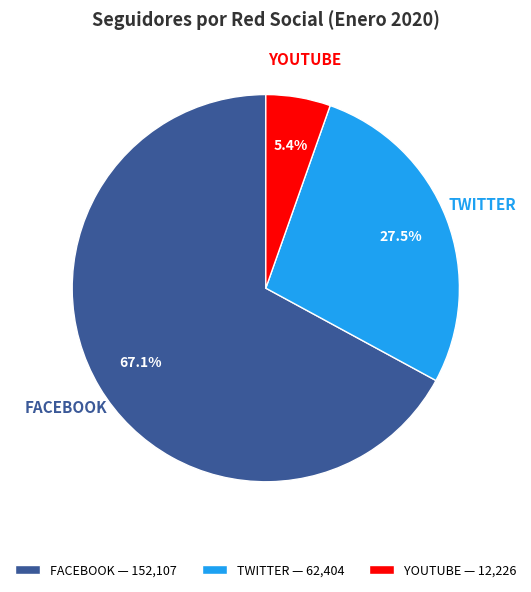

How many slices are in this pie chart?

3